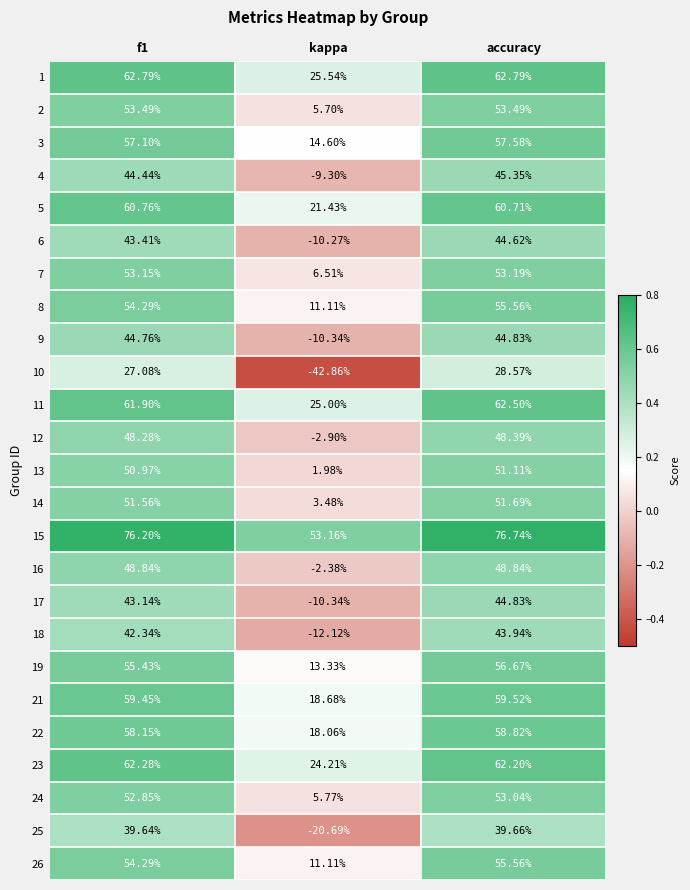

Which category has the lowest value in the 22 series?

kappa